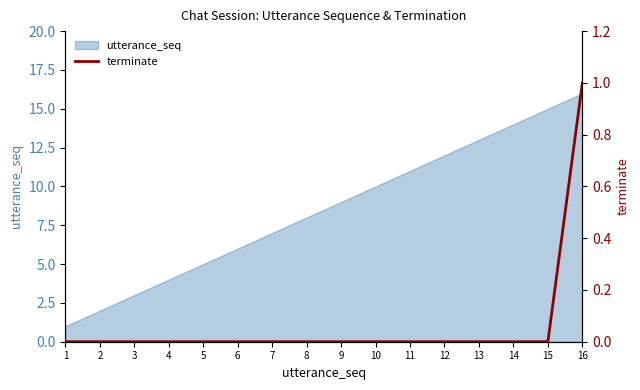

Reading left to right, what are all the values shown in this chart?

0	0	0	0	0	0	0	0	0	0	0	0	0	0	0	1